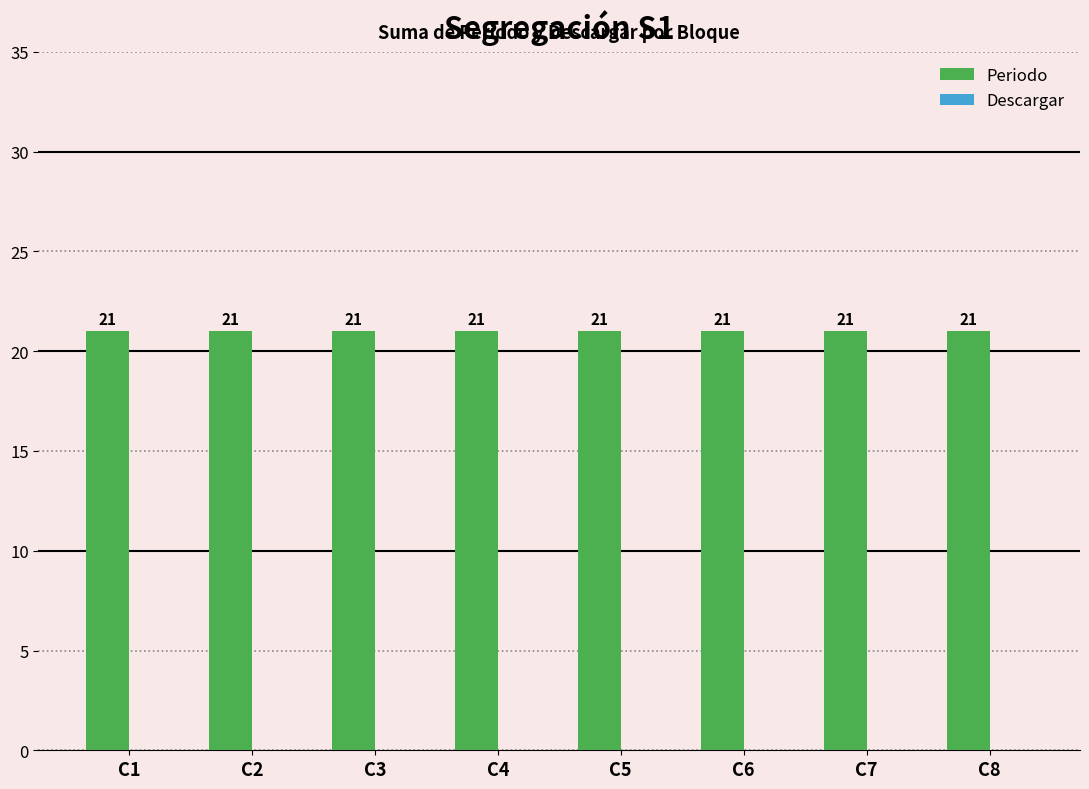

Reading left to right, extract all data points from this chart.

Periodo: 21	21	21	21	21	21	21	21
Descargar: 0	0	0	0	0	0	0	0